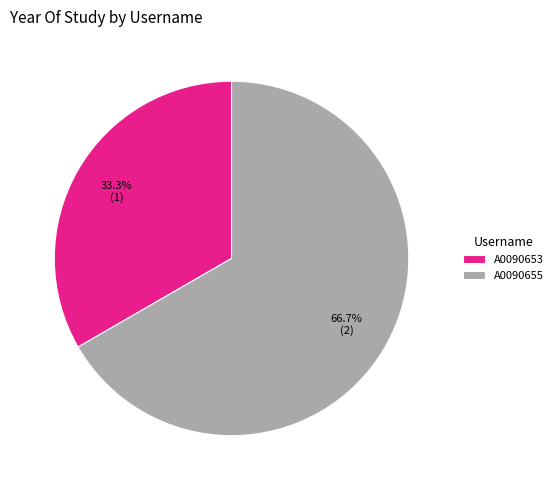

Is the sum of A0090653 and A0090655 greater than half?

Yes